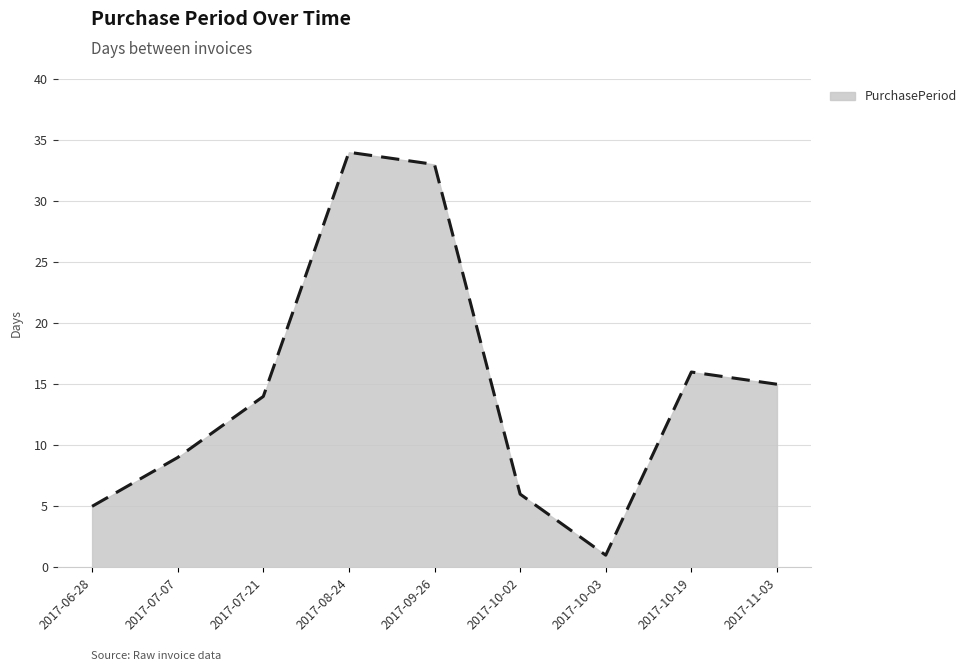

Which category has the highest value across all series?

2017-08-24